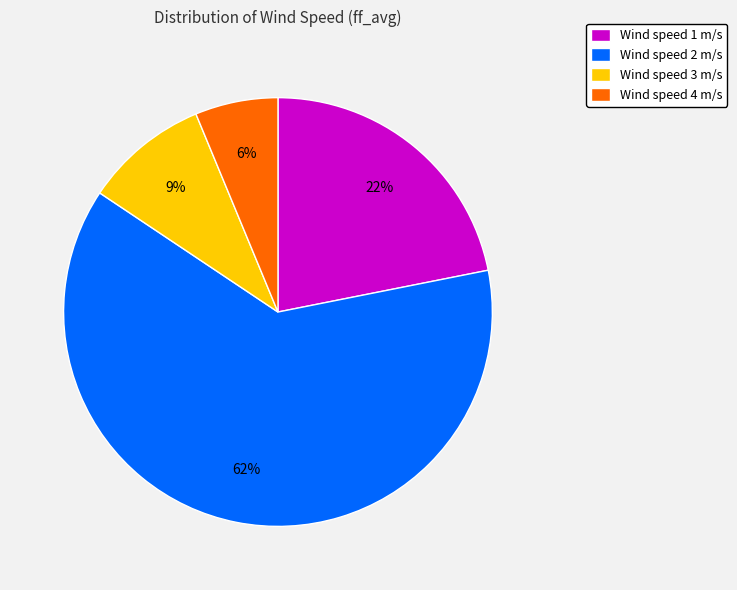

How many segments does this pie chart have?

4